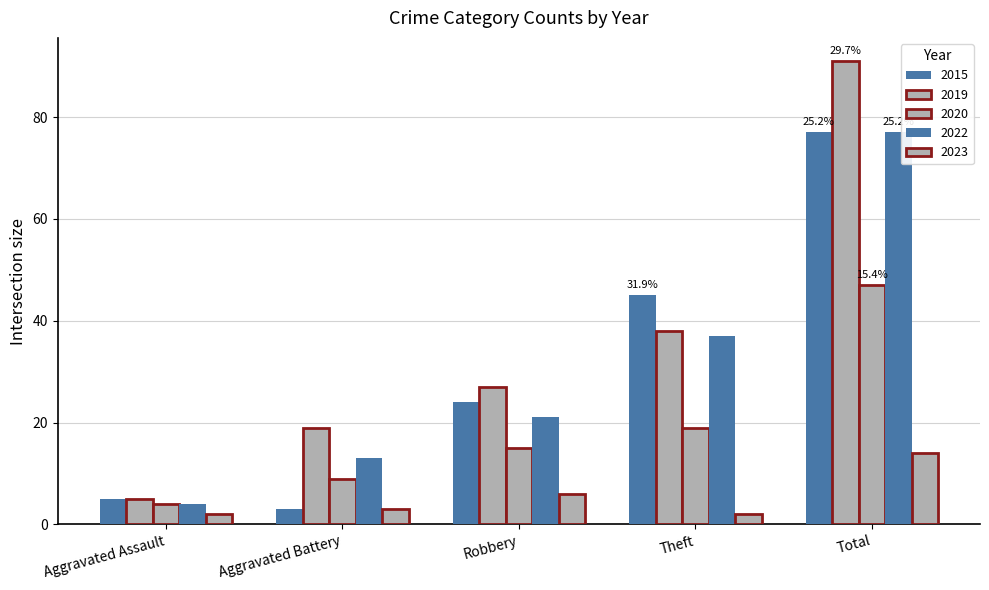

Read the 2019 value at Robbery.

27